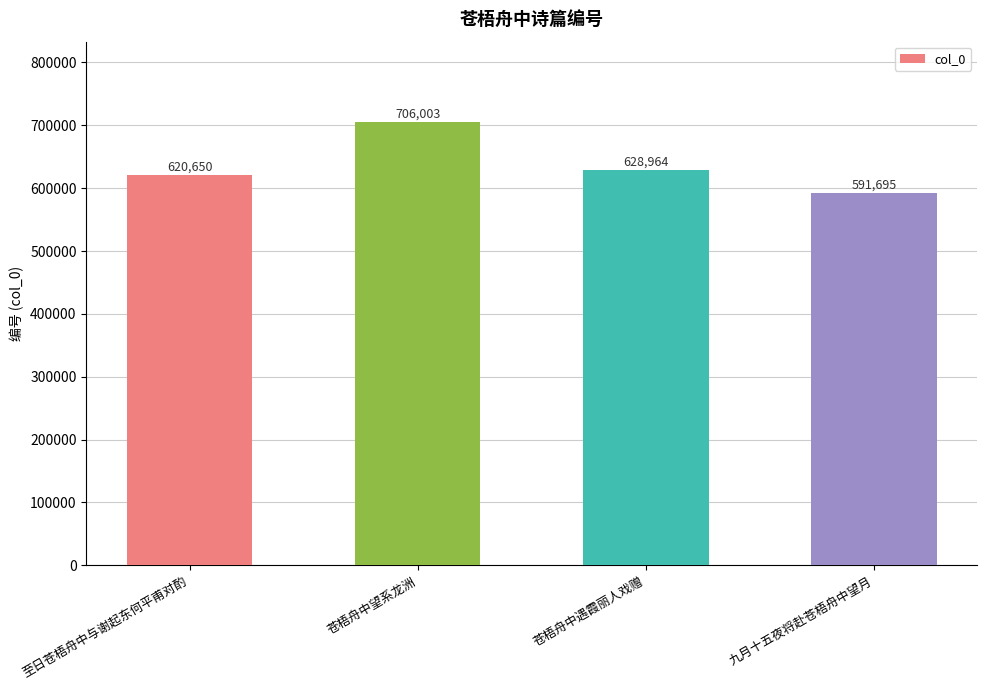

List the labels in order of value, smallest first.

九月十五夜将赴苍梧舟中望月, 至日苍梧舟中与谢起东何平甫对酌, 苍梧舟中遇霞丽人戏赠, 苍梧舟中望系龙洲